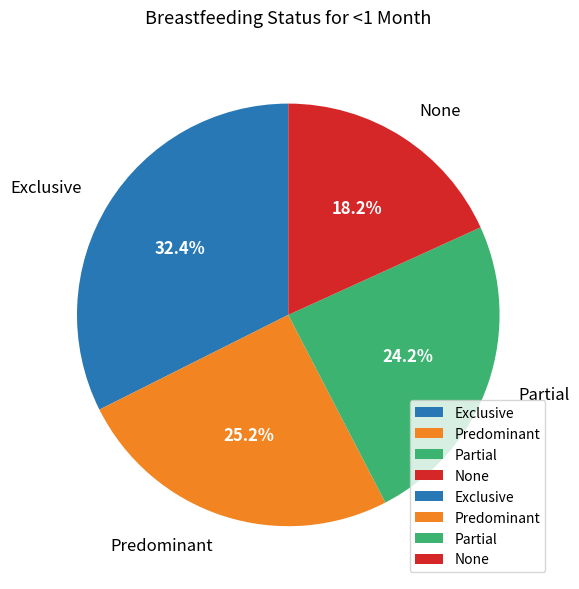

Is it true that Predominant is 35% of the pie?

False